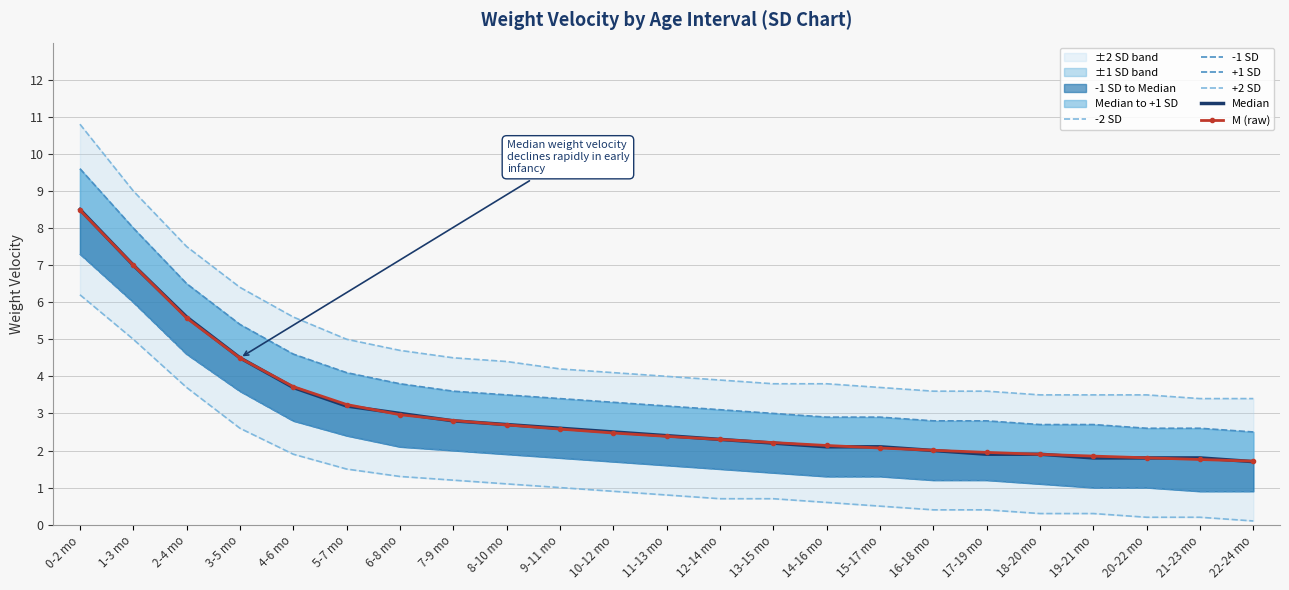

Where is +2 SD nearest to the value 7?

2-4 mo